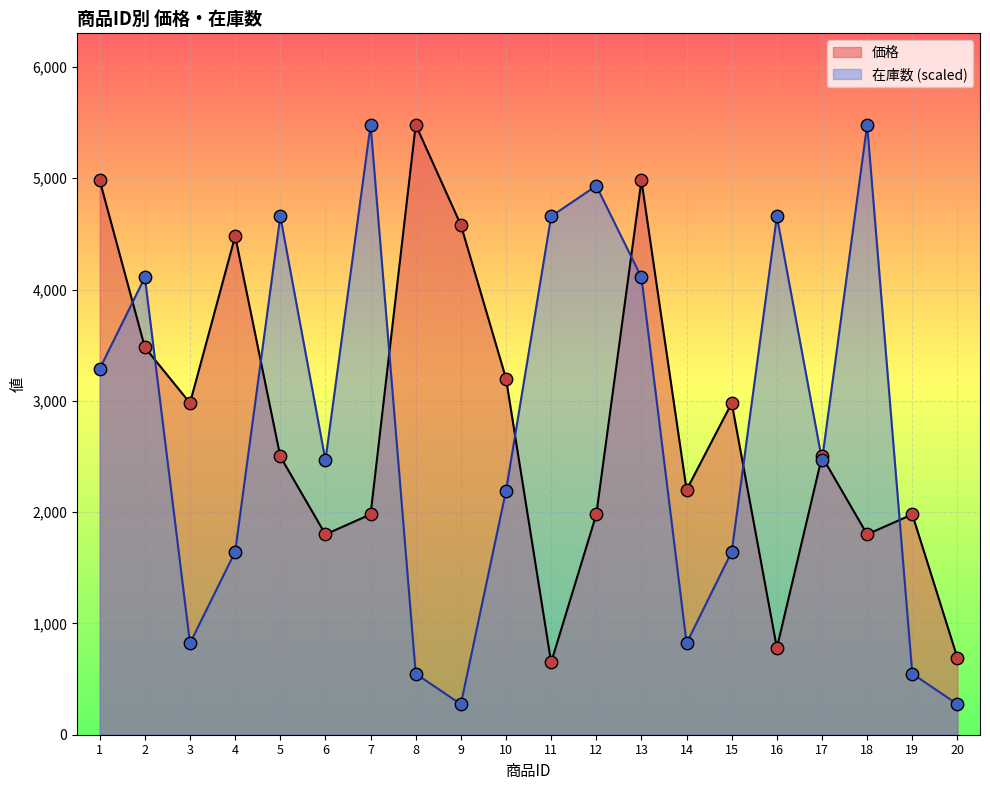

What is the total value across all series at 20?

964